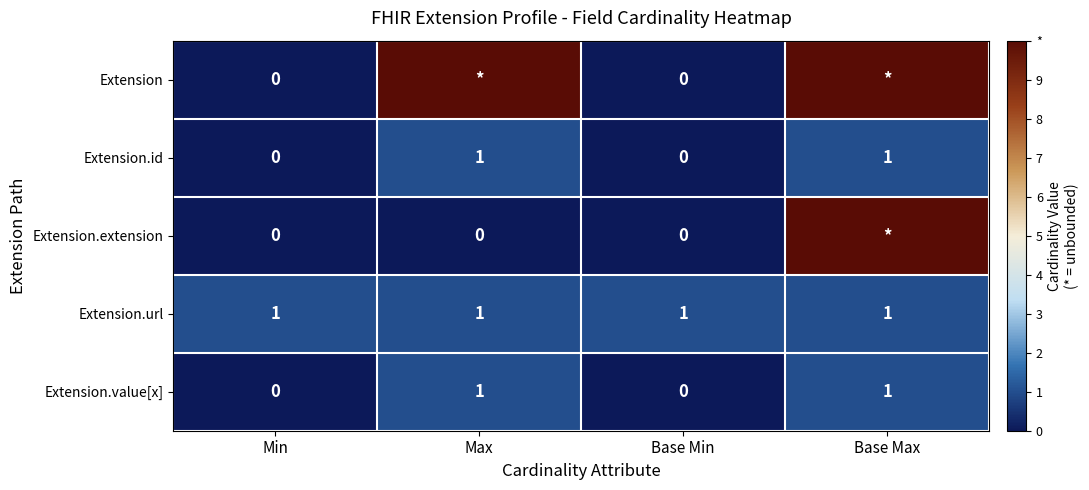

What is the sum of all Extension.url values?

4